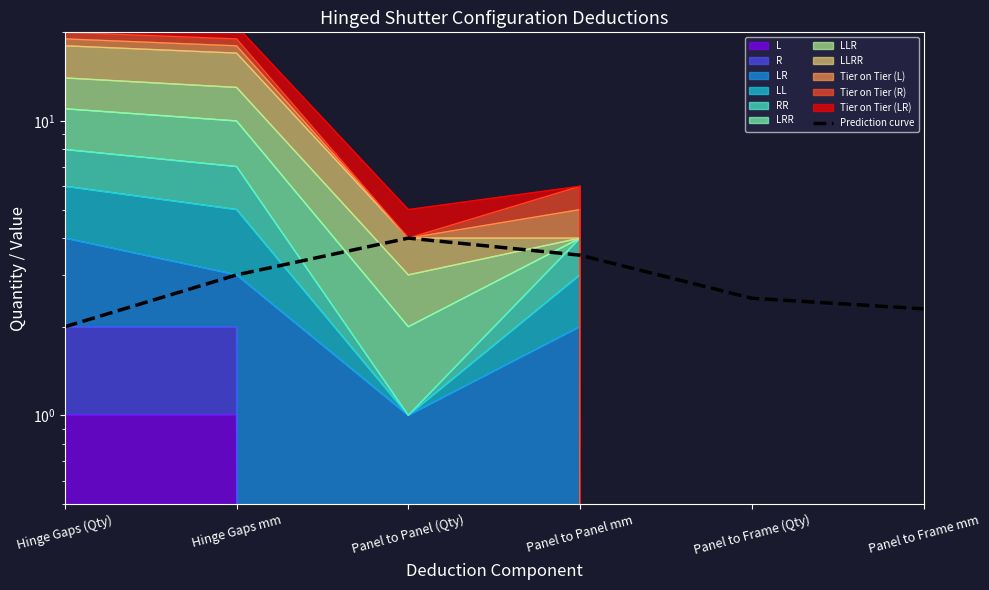

How many lines are shown in the chart?

1